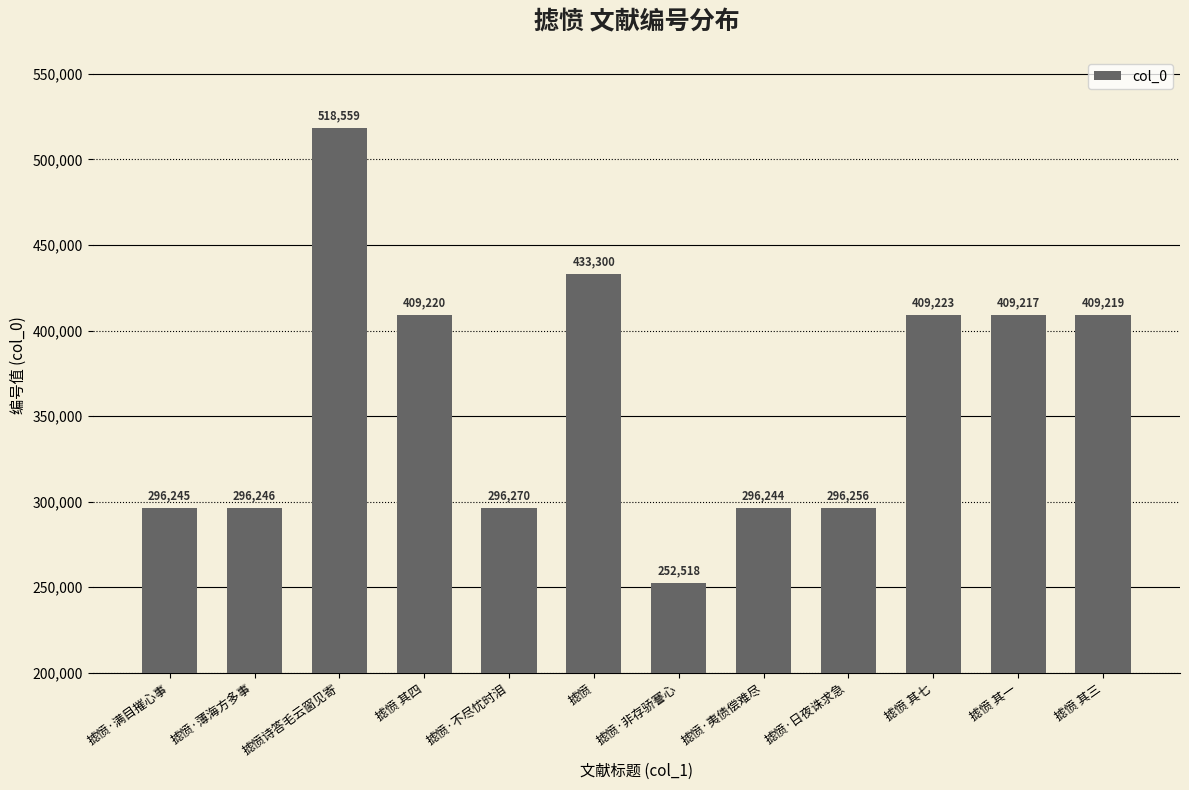

How many bars are there in total?

12